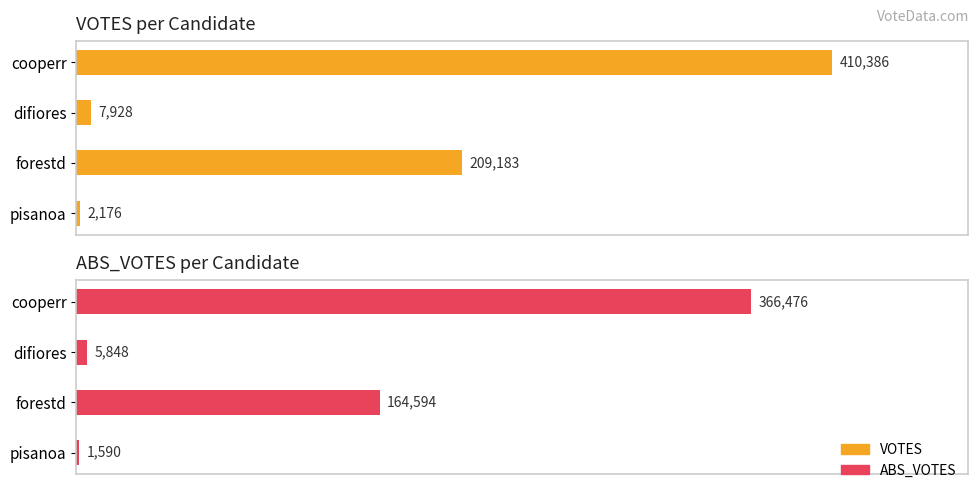

What is the spread (max minus min) of values at pisanoa?

586